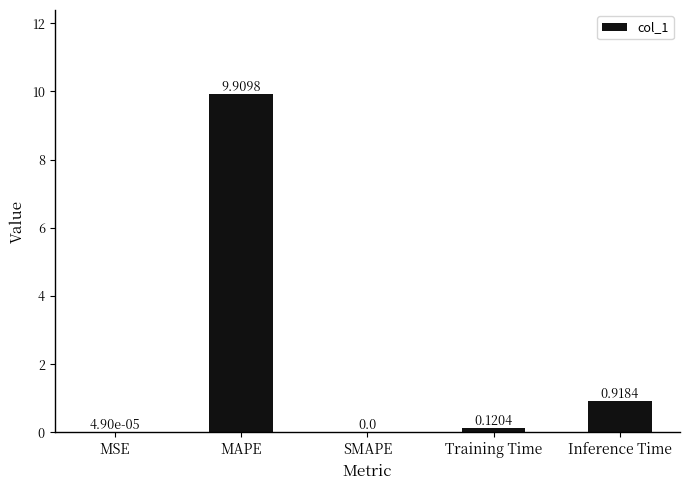

What is the sum of all values?

10.9